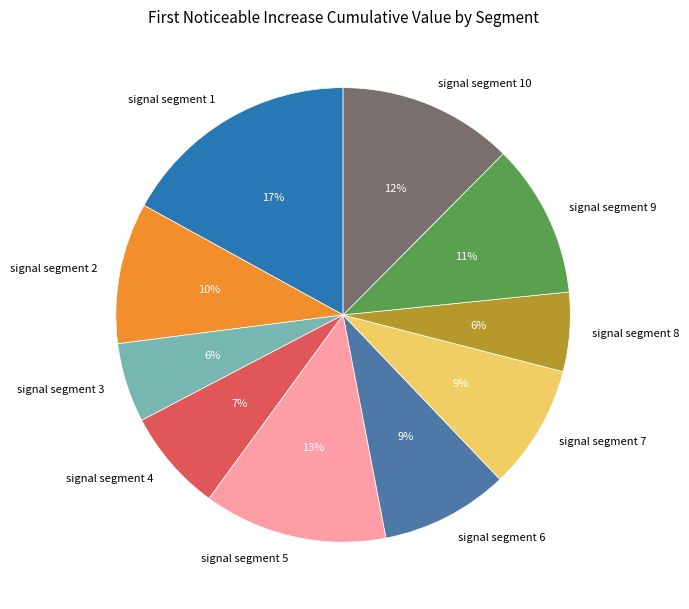

Is the sum of signal segment 9 and signal segment 5 greater than half?

No